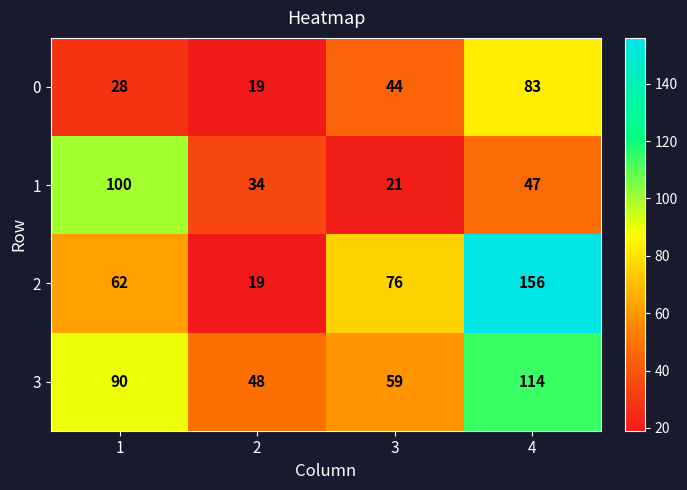

How many 1 values are between 34 and 100?

3